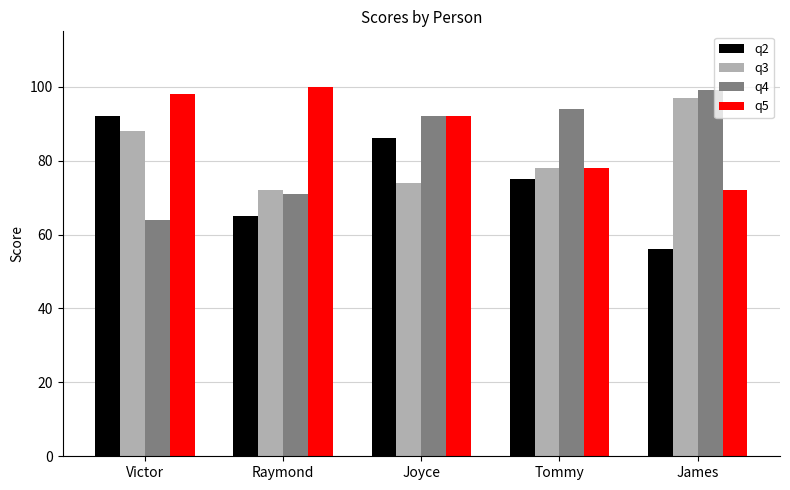

Is the value of q5 at Victor greater than the value of q2 at Victor?

Yes